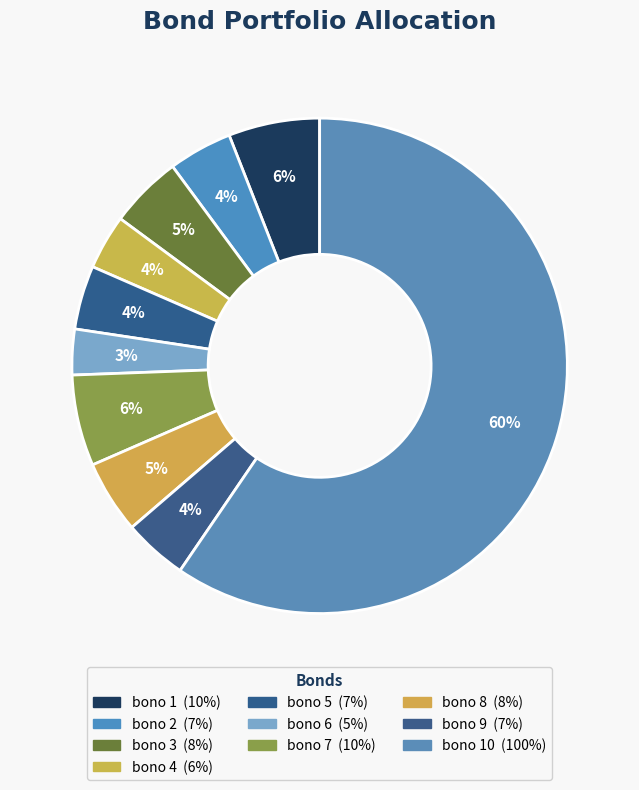

To the nearest percent, what is the average slice percentage?

10%